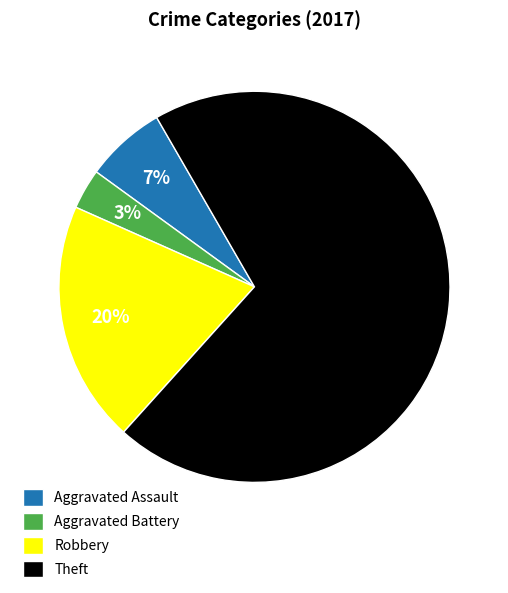

To the nearest percent, what is the difference between the Aggravated Battery and Theft slice percentages?

67%